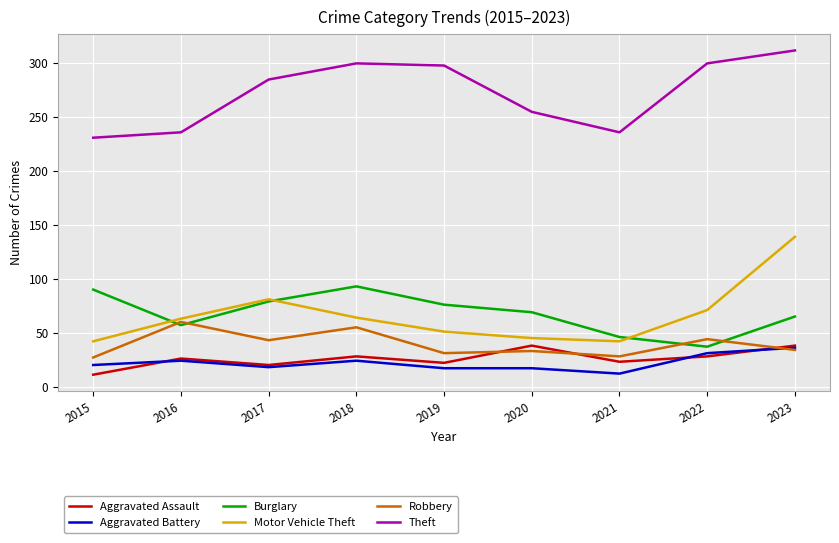

What is the sum of the Aggravated Assault values at 2022 and 2021?

51